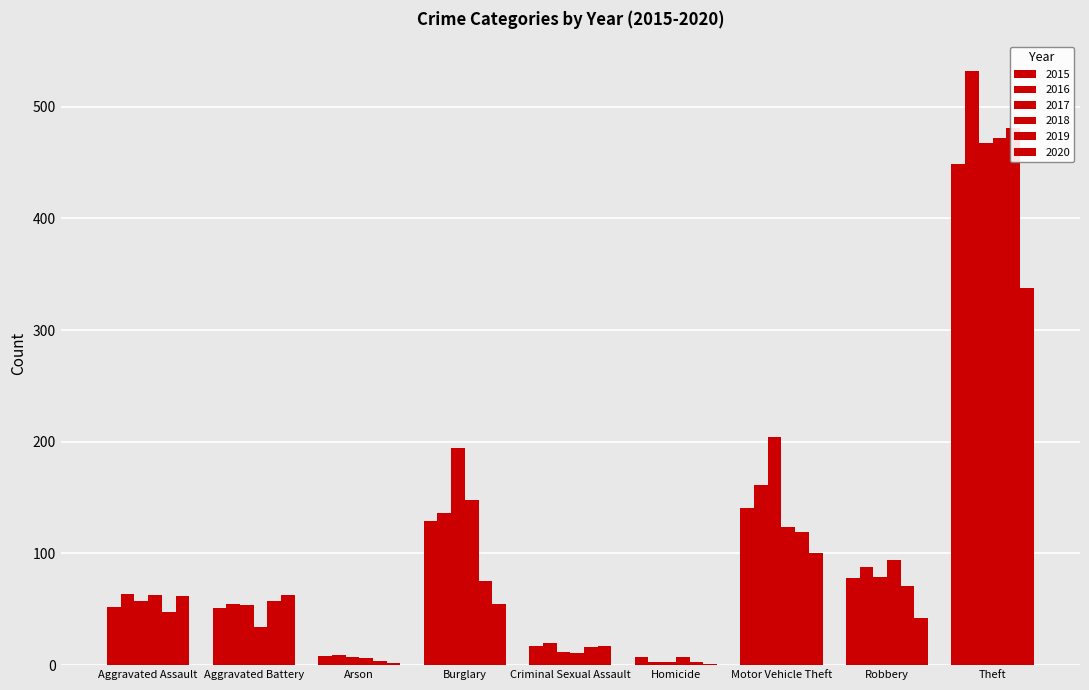

Count the number of categories in the chart.

9